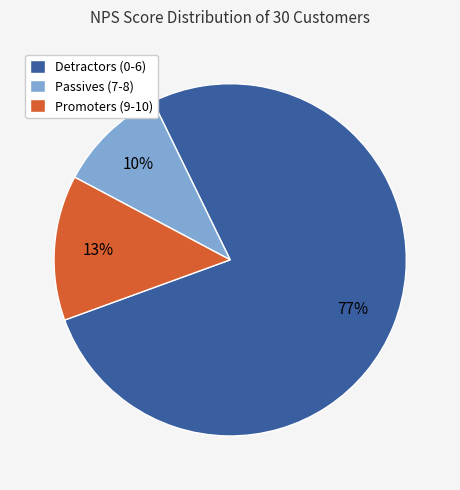

To the nearest percent, what percentage of the pie is Promoters (9-10)?

13%